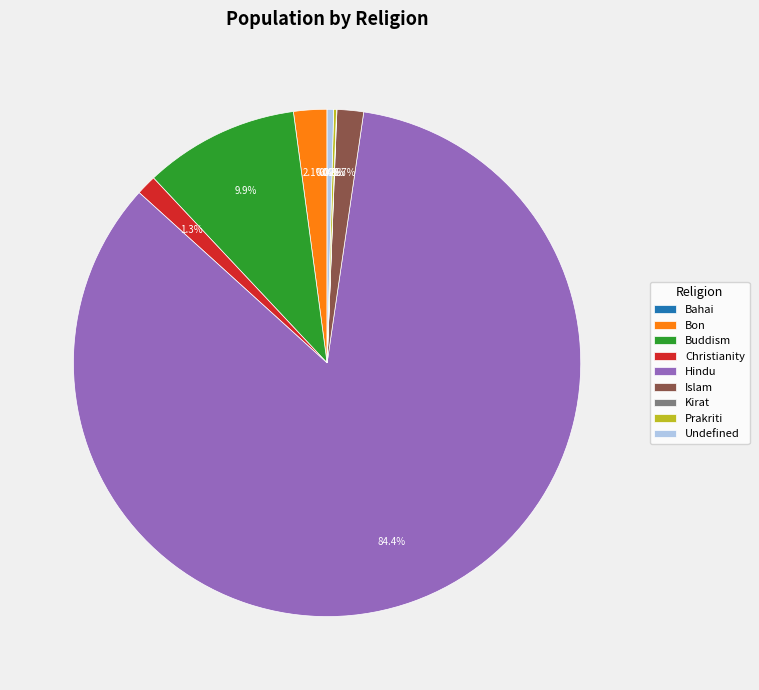

How much of the chart is everything except Hindu?

15.6%